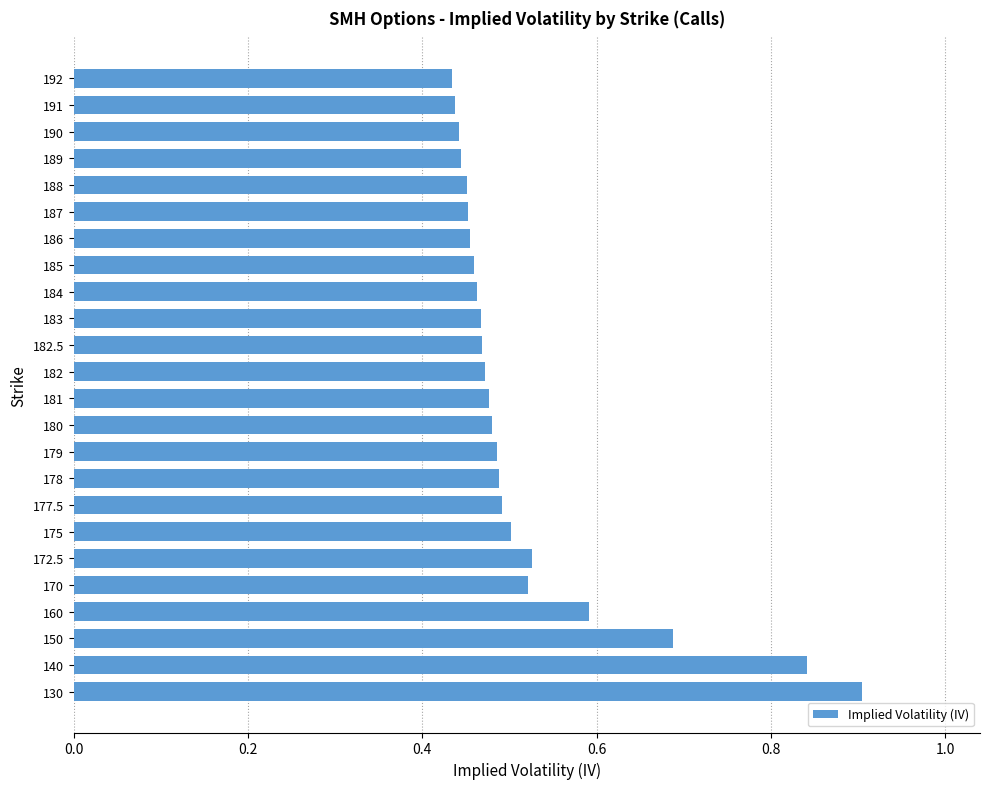

At which category does the chart reach its peak across all series?

130